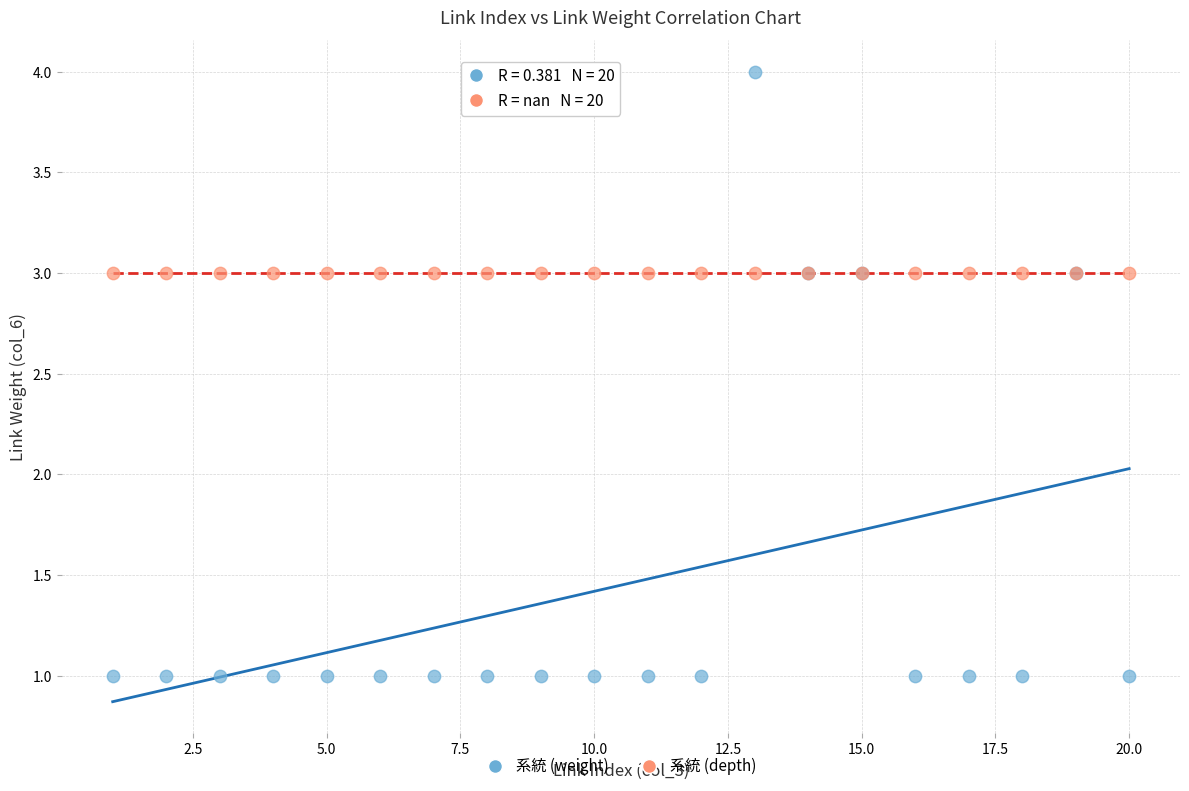

Which series reaches the minimum Y coordinate?

系統 (weight)